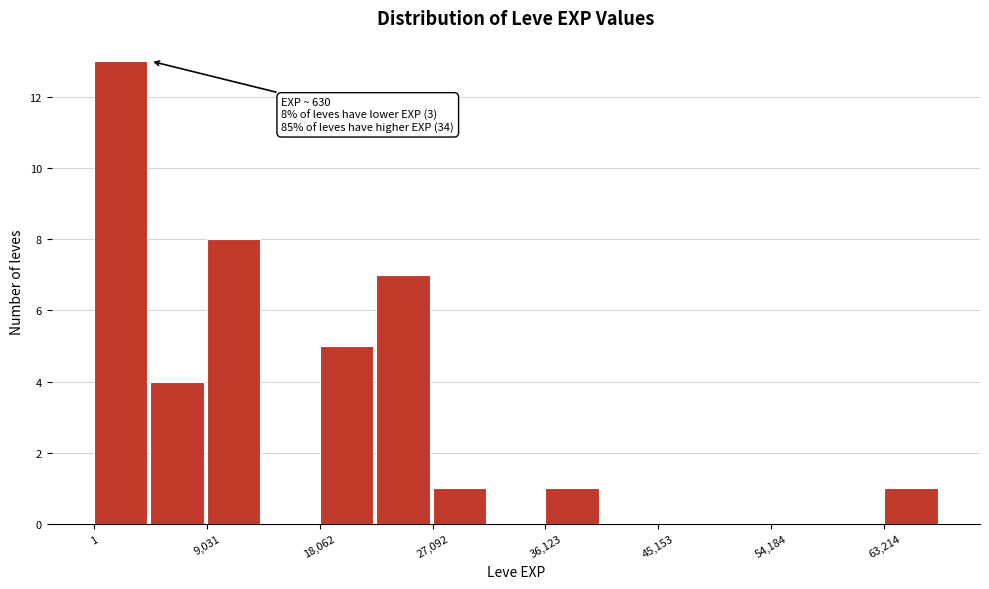

Over which range of the x-axis is the bar tallest?

0 to 5000